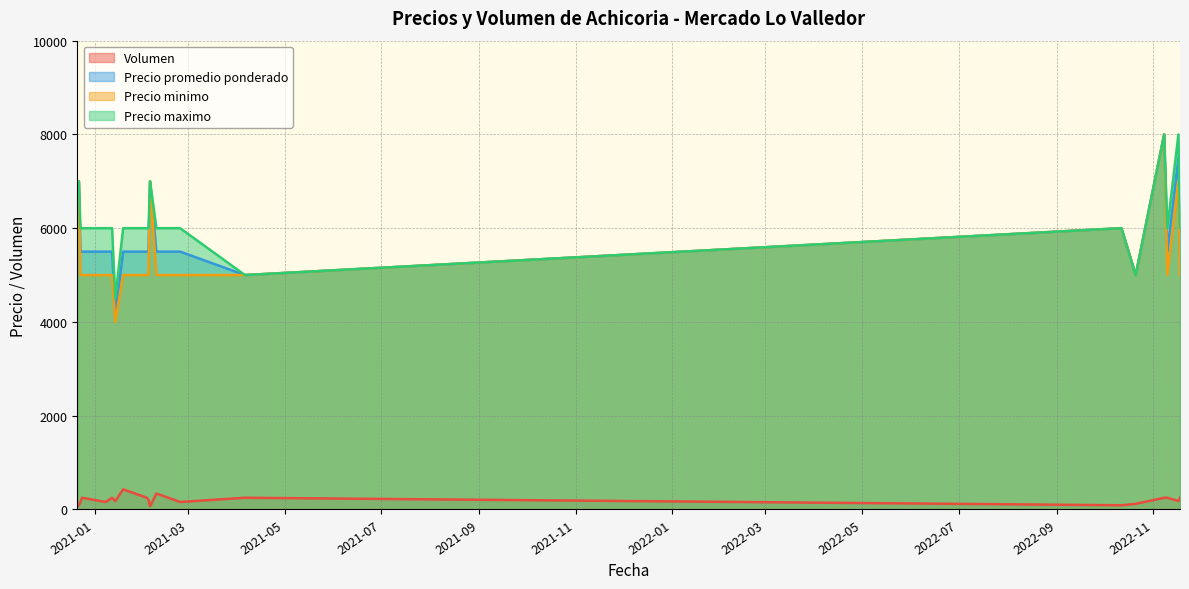

What position from the left is 2022-11-08?

17